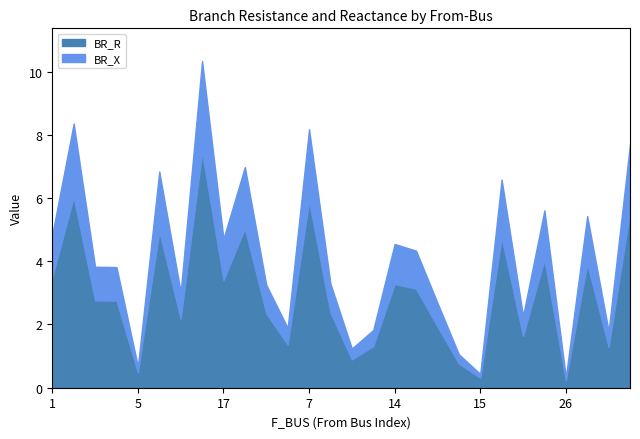

At which category does the chart reach its minimum across all series?

26